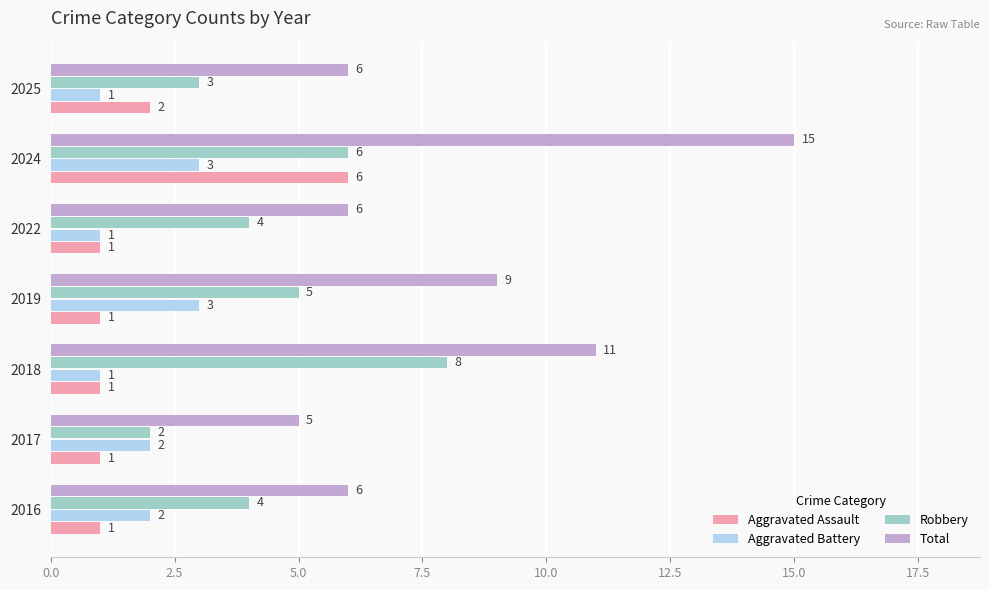

At which label does Aggravated Assault reach its peak?

2024